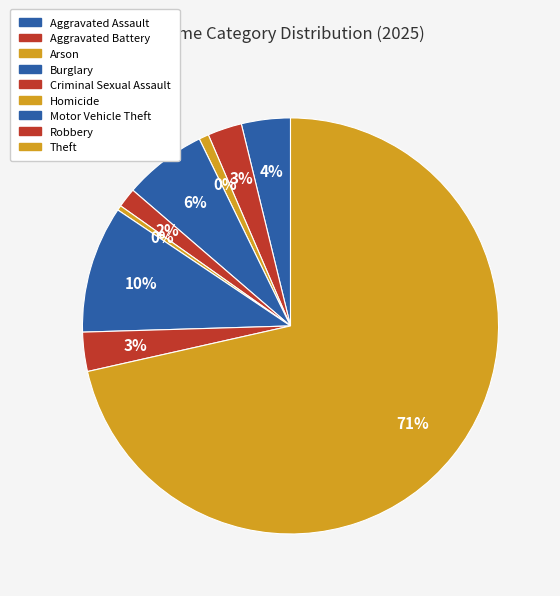

Which slice is the smallest?

Homicide